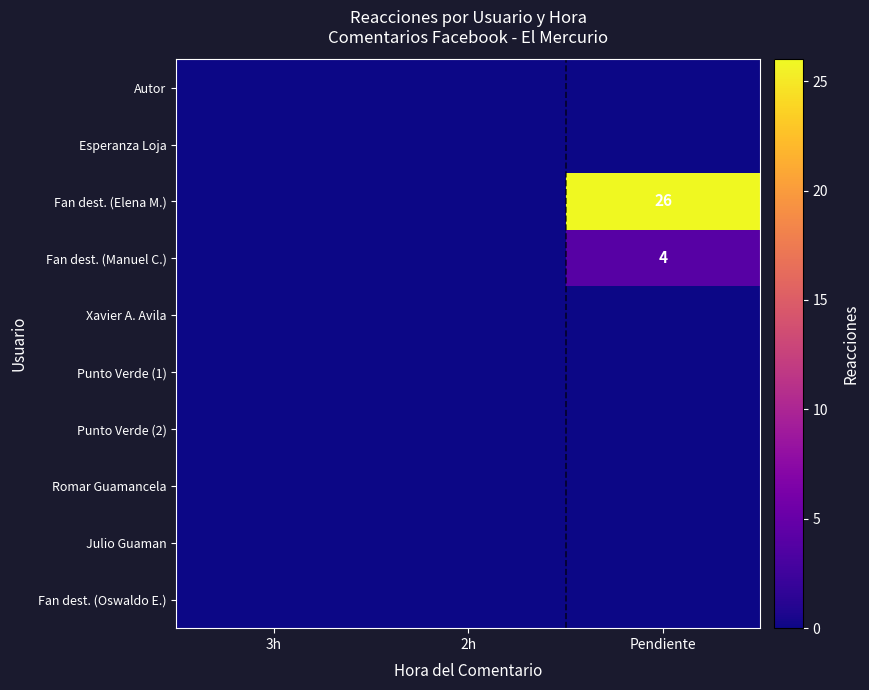

Is it true that Fan dest. (Manuel C.) equals 7 at Pendiente?

False